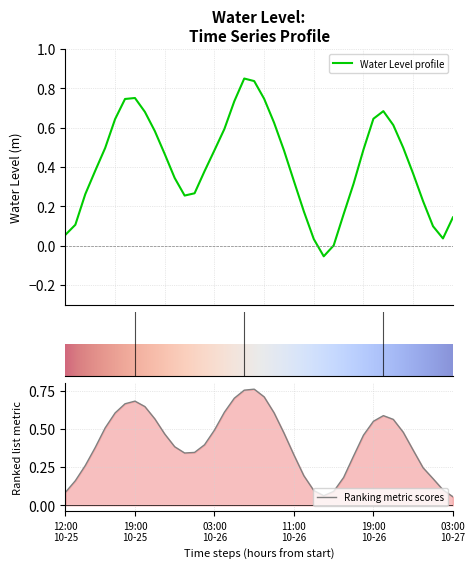

The value at 2024-10-25 16:00 is 0.5. True or false?

True